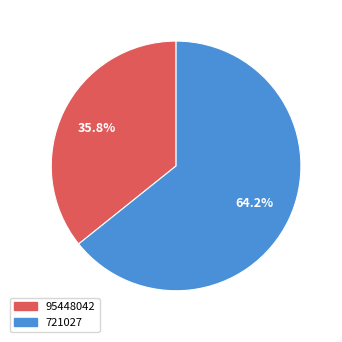

Is the sum of 721027 and 95448042 greater than half?

Yes